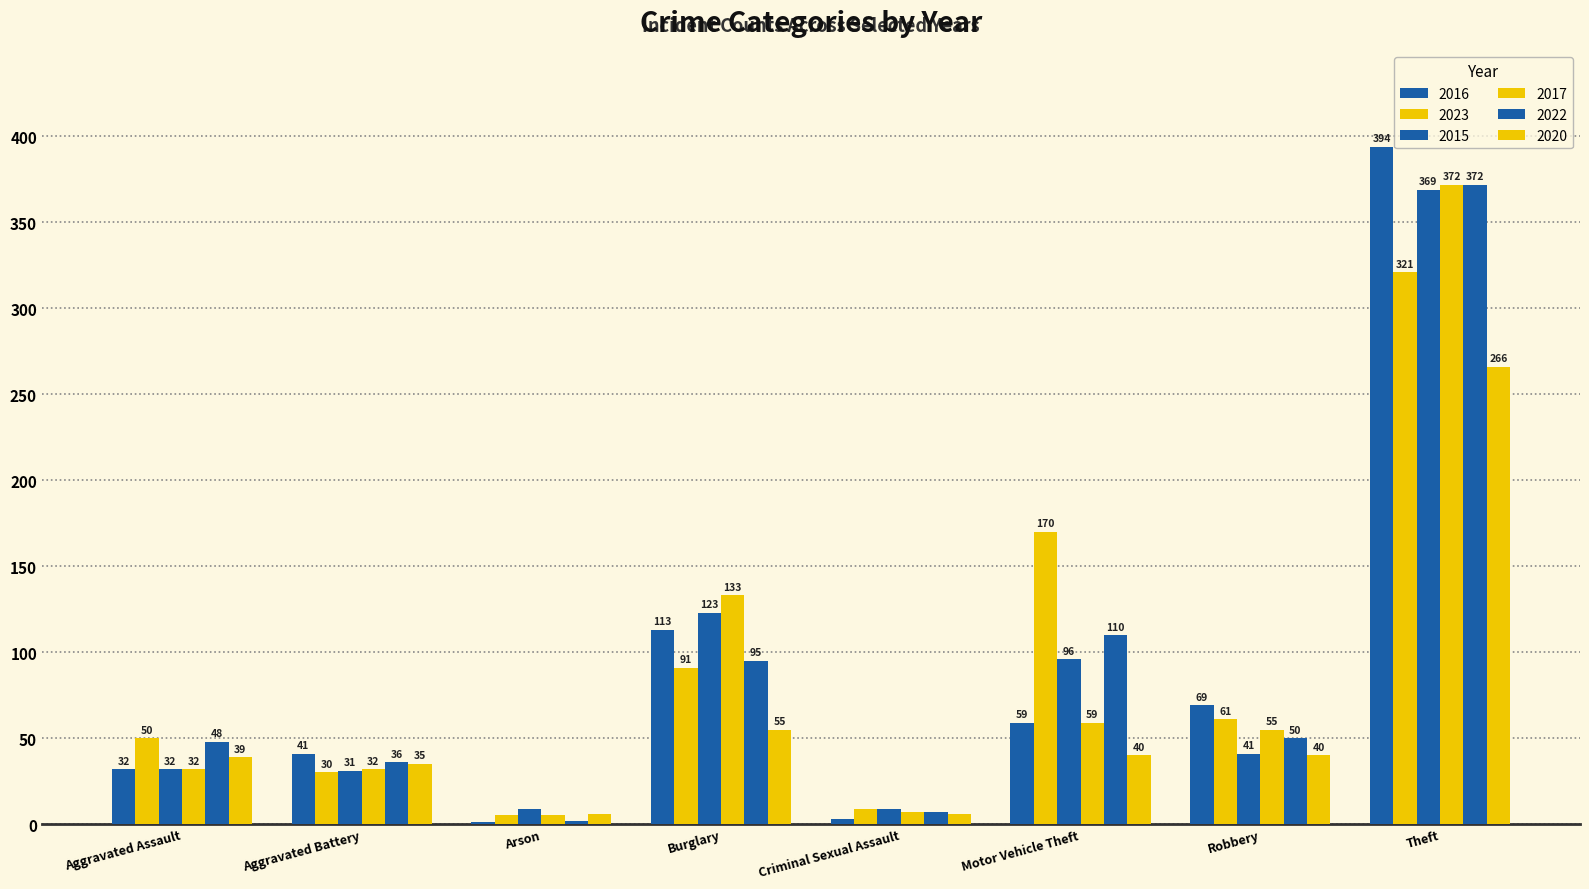

Which has a higher value, Motor Vehicle Theft or Arson?

Motor Vehicle Theft